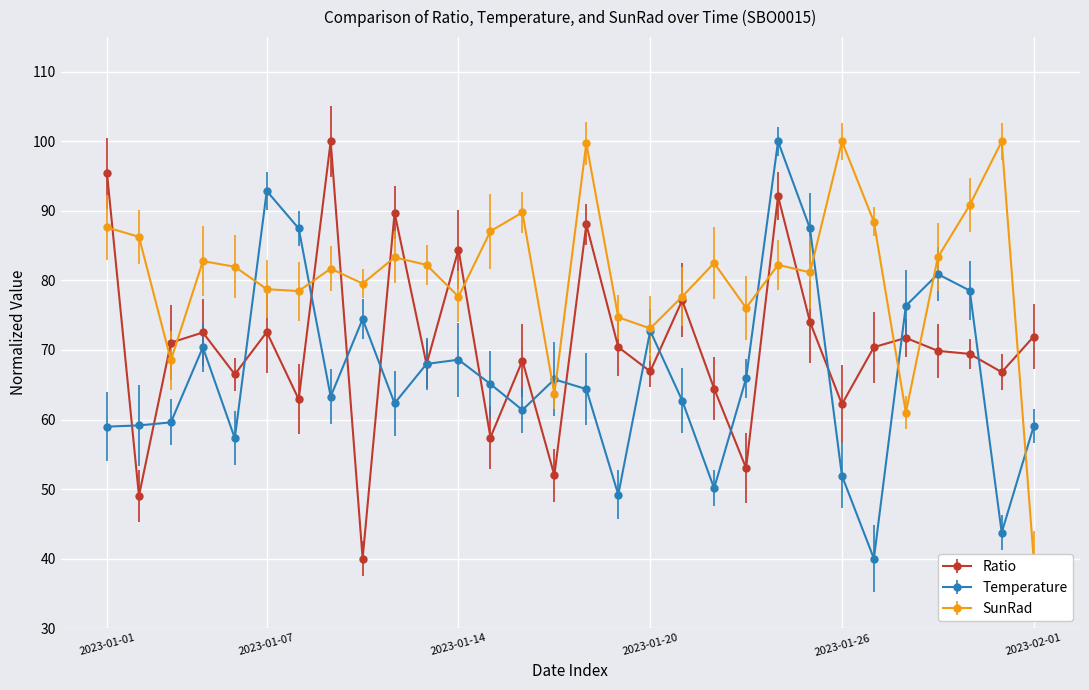

What is the label of the 12th point from the left?

2023-01-14